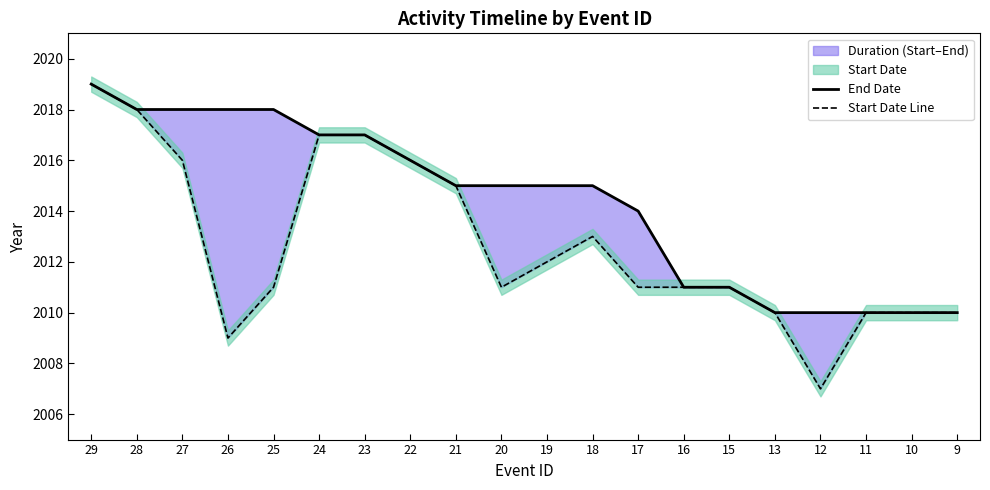

List the labels in order of End Date value, largest first.

29, 28, 27, 26, 25, 24, 23, 22, 21, 20, 19, 18, 17, 16, 15, 13, 12, 11, 10, 9